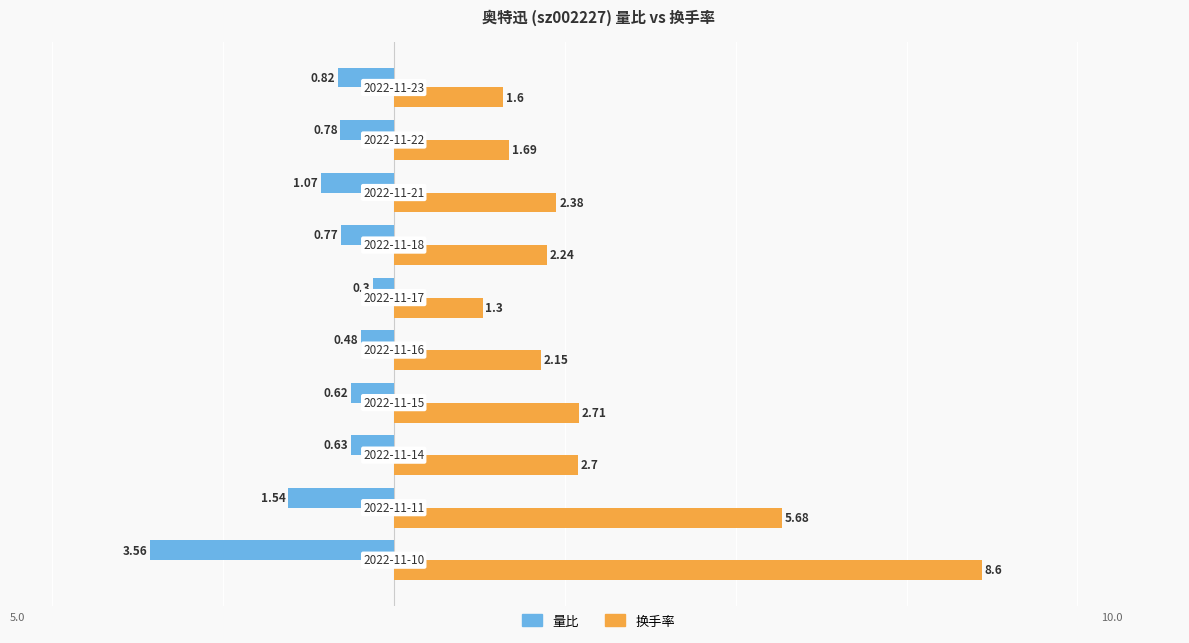

Which series has the largest total across all categories?

换手率